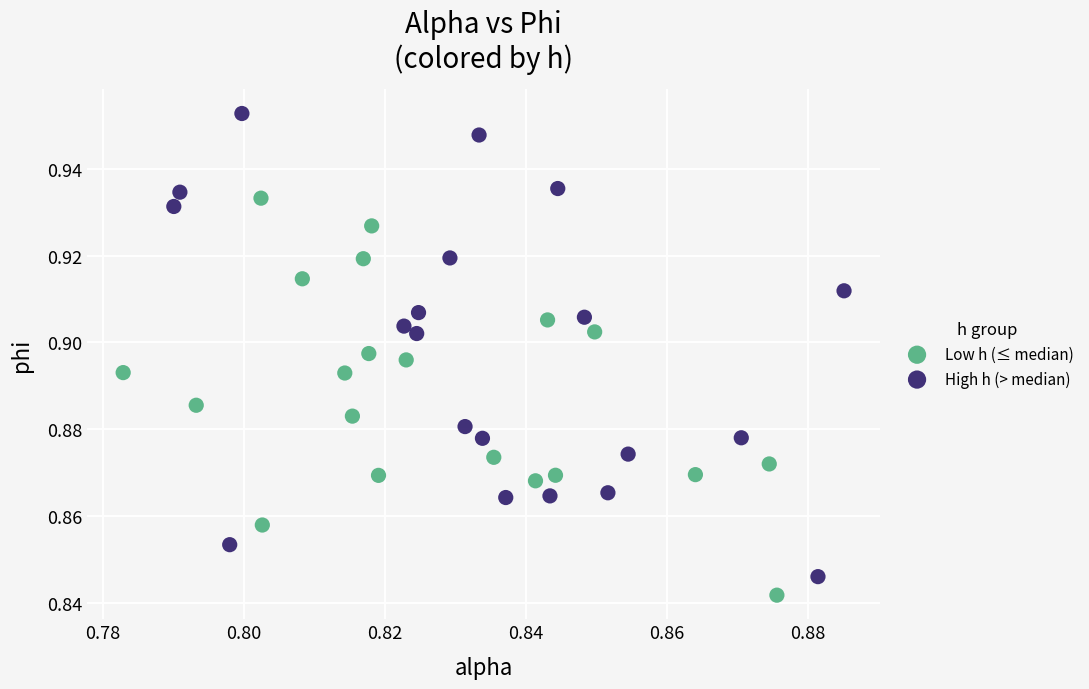

Which series reaches the maximum Y coordinate?

High h (> median)